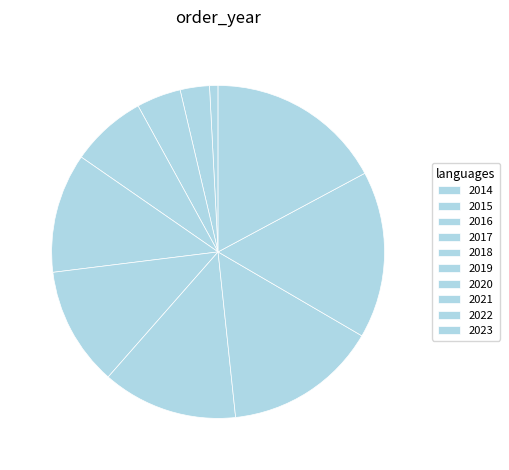

What percentage is NOT represented by 2021?

85.1%